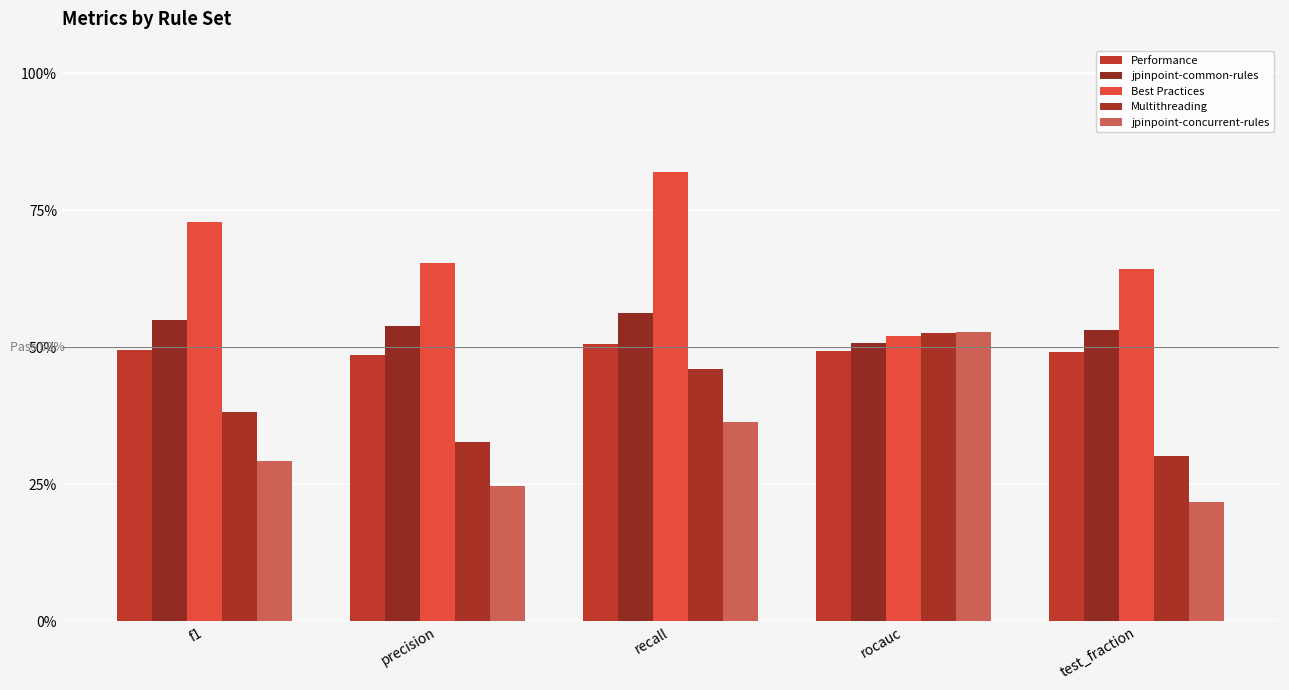

Where is Multithreading nearest to the value 0?

test_fraction